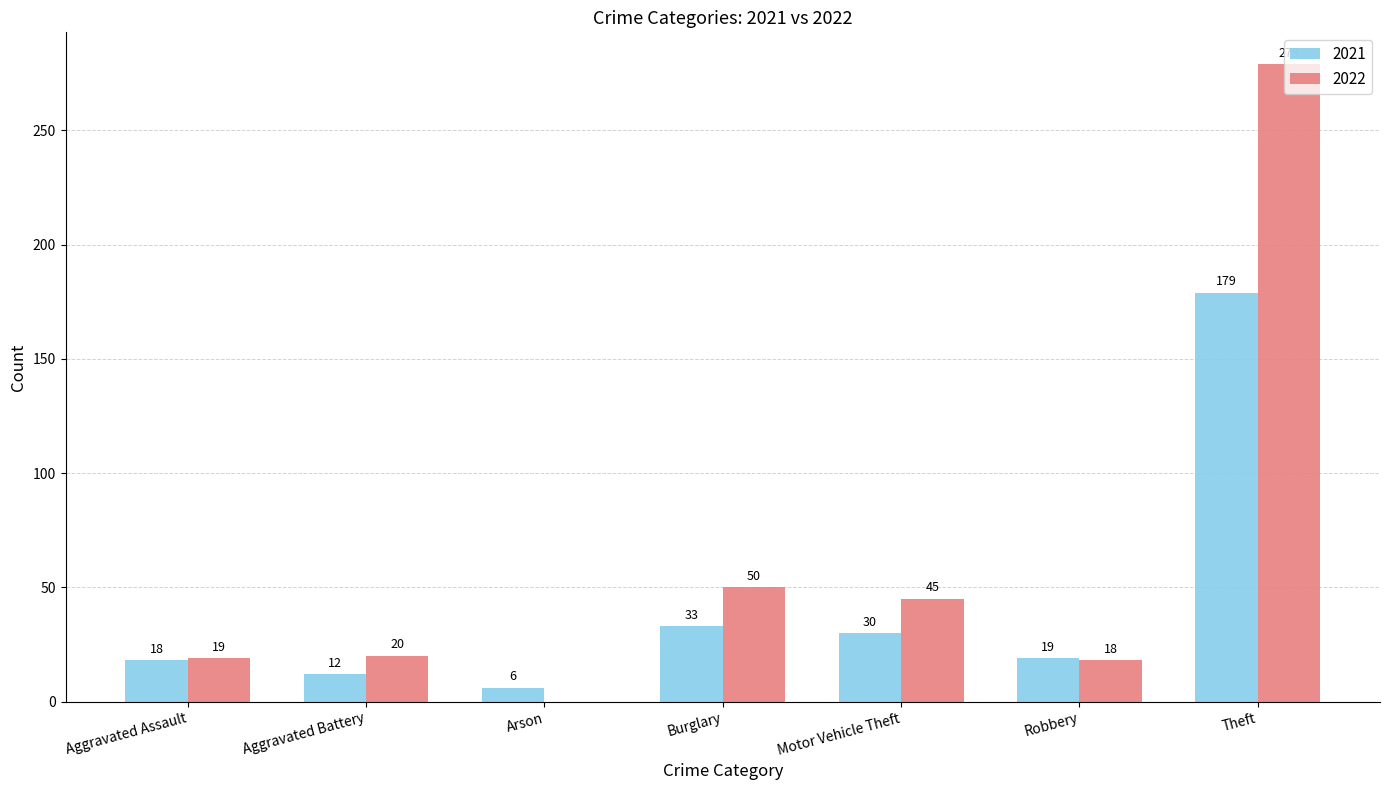

Are the bars horizontal?

No